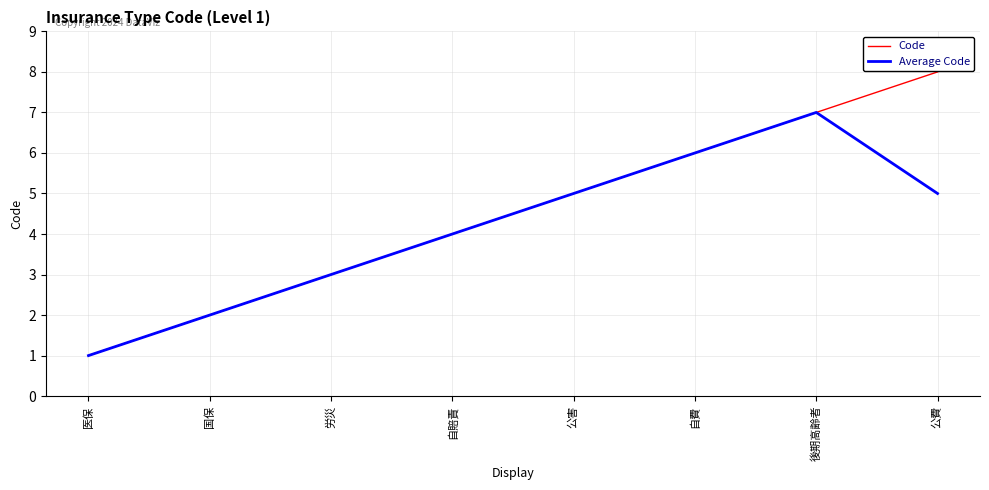

True or false: Code has more than 1 points higher than both neighbors.

False